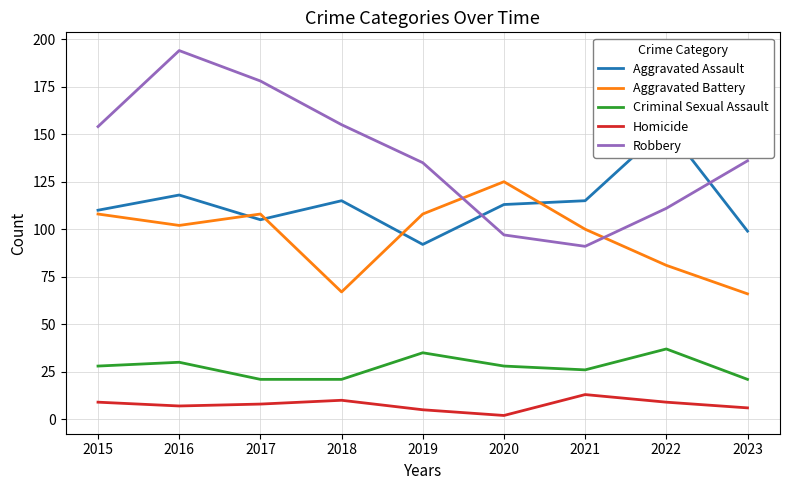

Does the chart display data point markers on the line(s)?

No